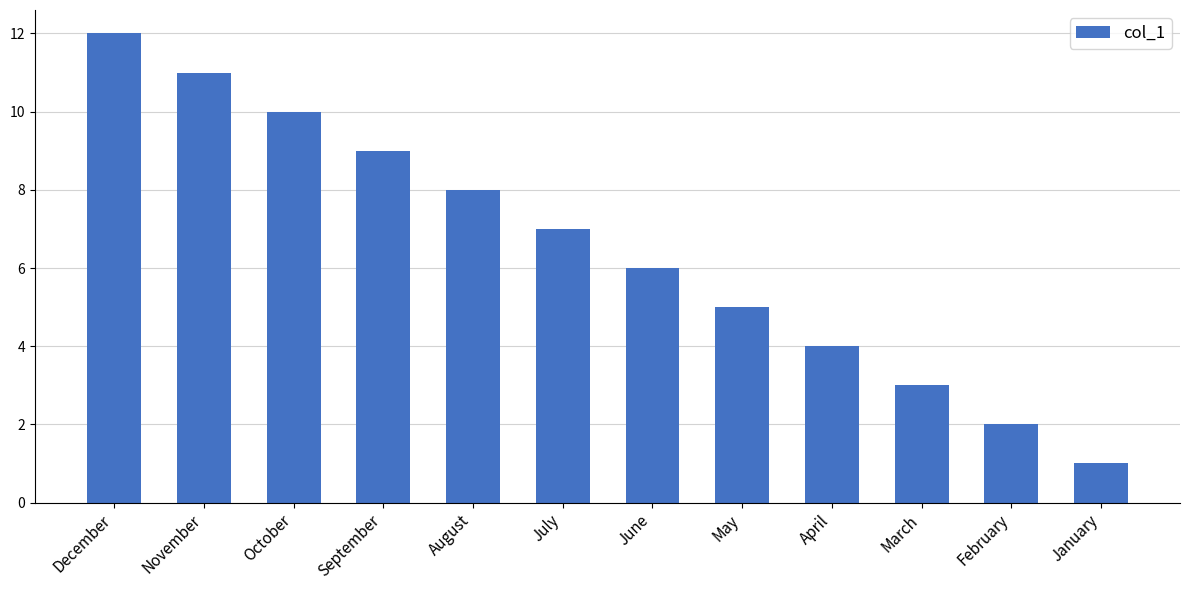

How many series are shown in this chart?

1